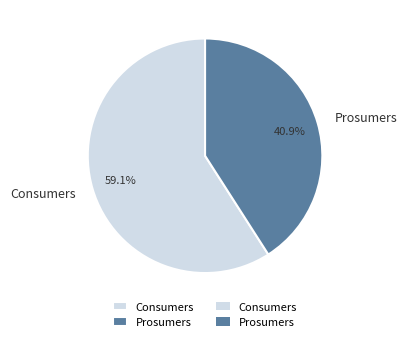

Which has a higher value, Consumers or Prosumers?

Consumers